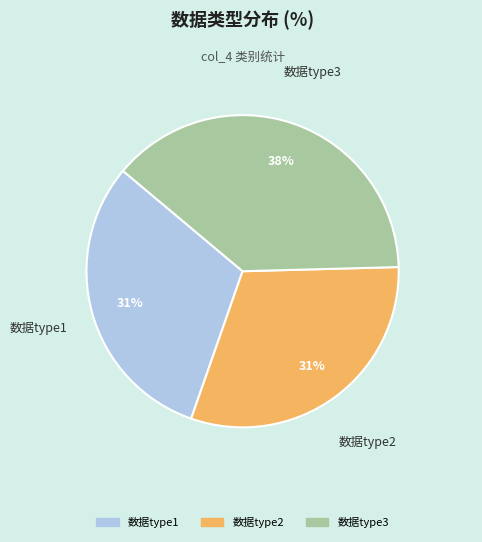

How many slices are in this pie chart?

3